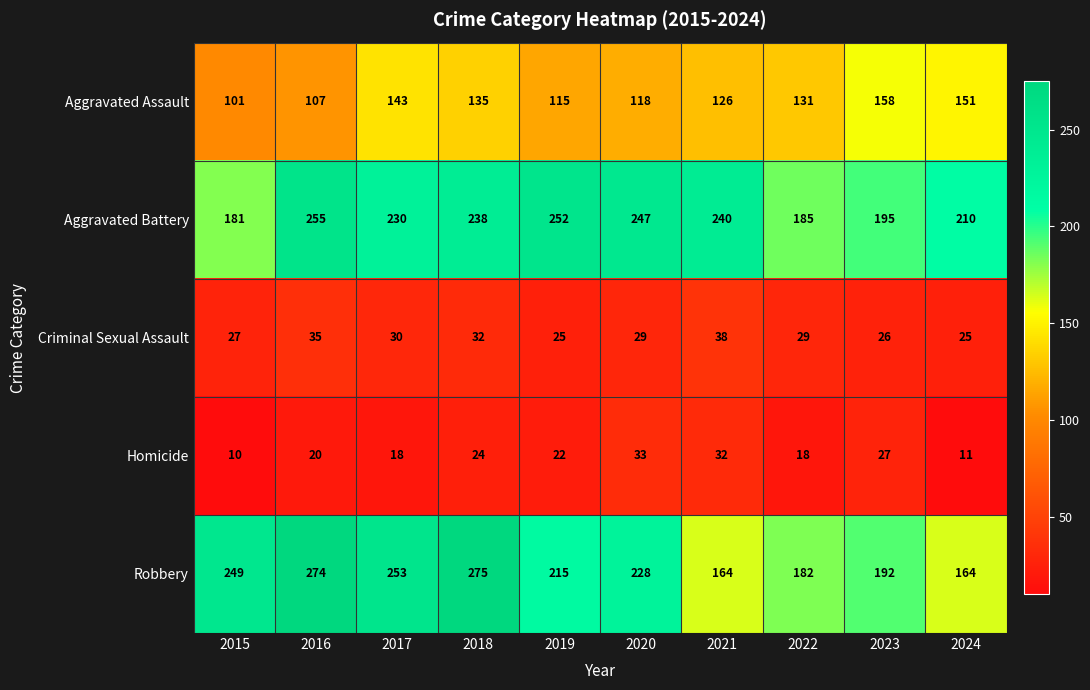

Which series has the largest total across all categories?

Aggravated Battery